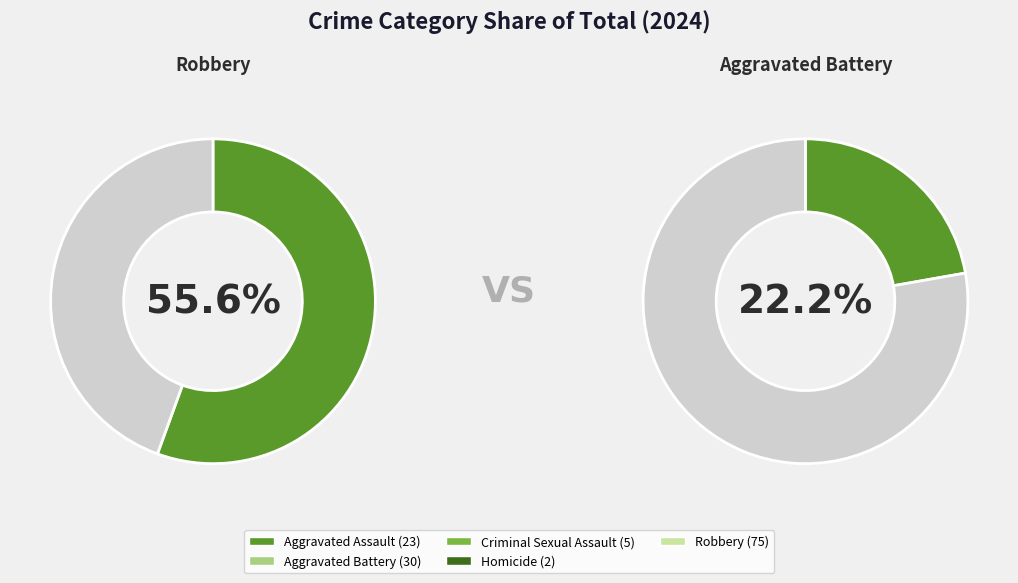

What percentage is the Aggravated Battery slice, to the nearest percent?

22%